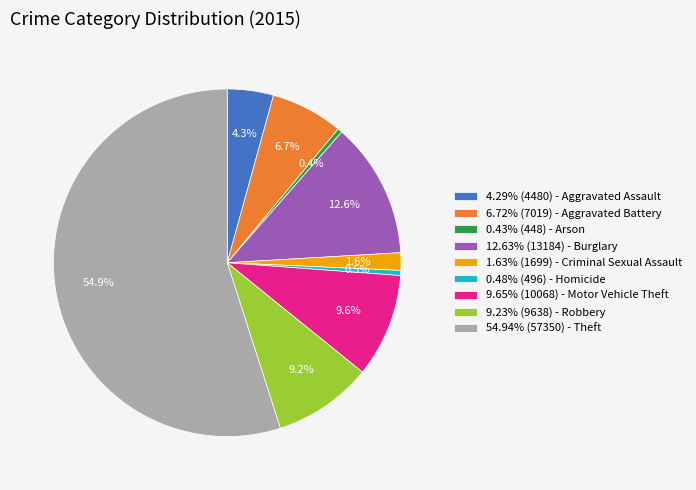

How many slices are in this pie chart?

9